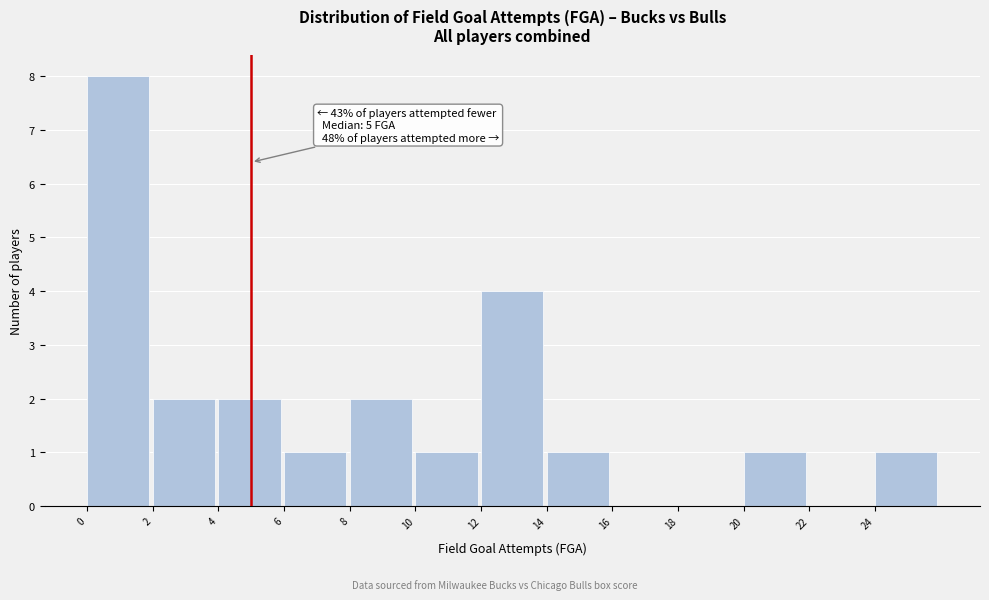

Over which range of the x-axis is the bar tallest?

0 to 2